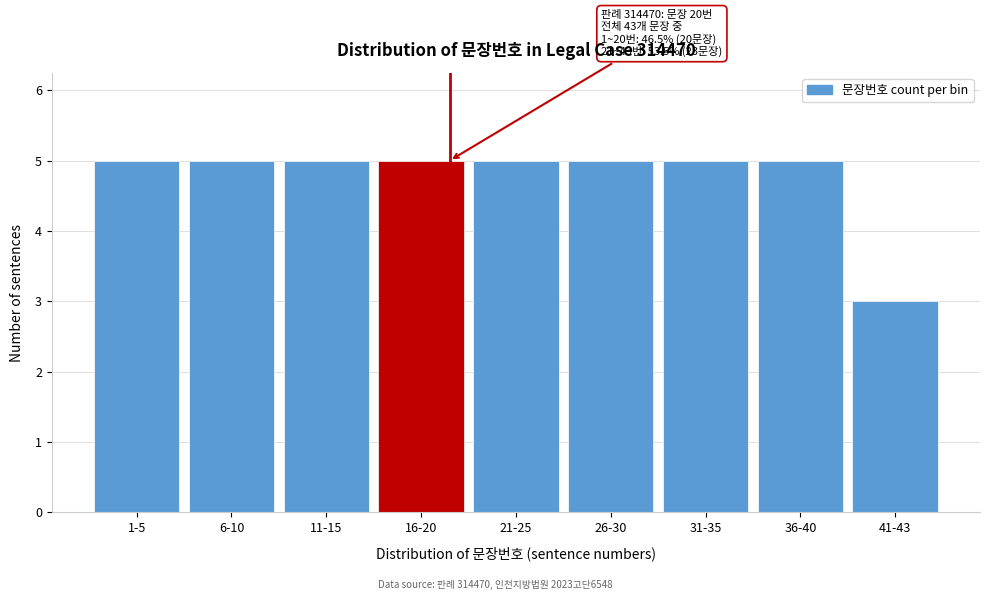

Reading left to right, list all the values displayed in this chart.

5	5	5	5	5	5	5	5	3